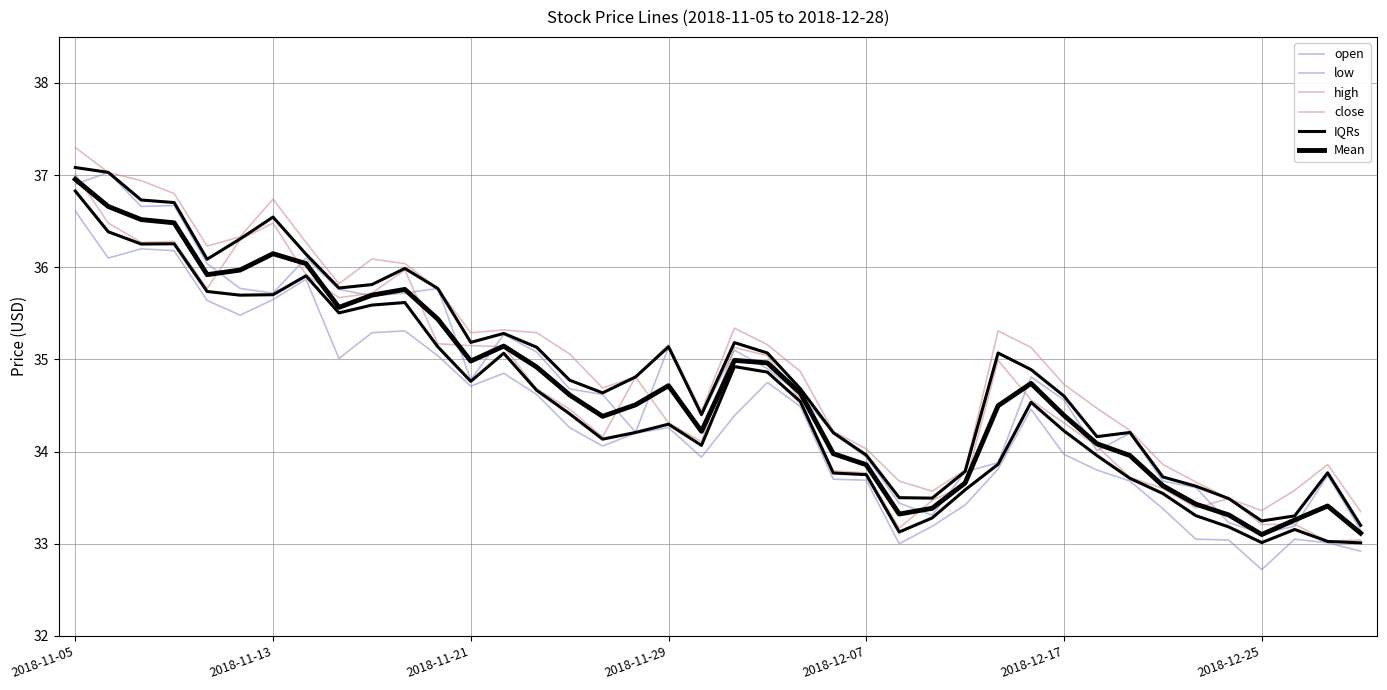

The close series shows 33.0 at 39. True or false?

True